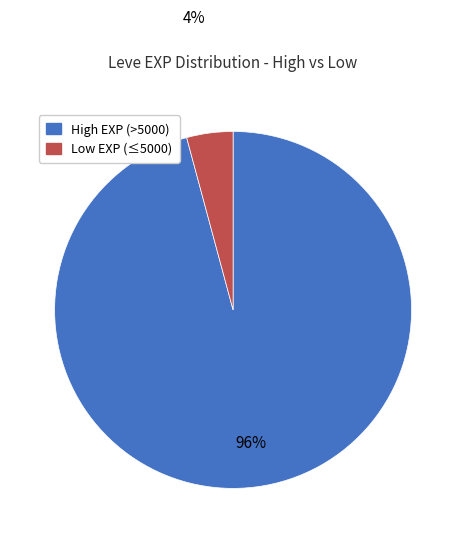

Which slice represents more than half of the pie?

High EXP (>5000)